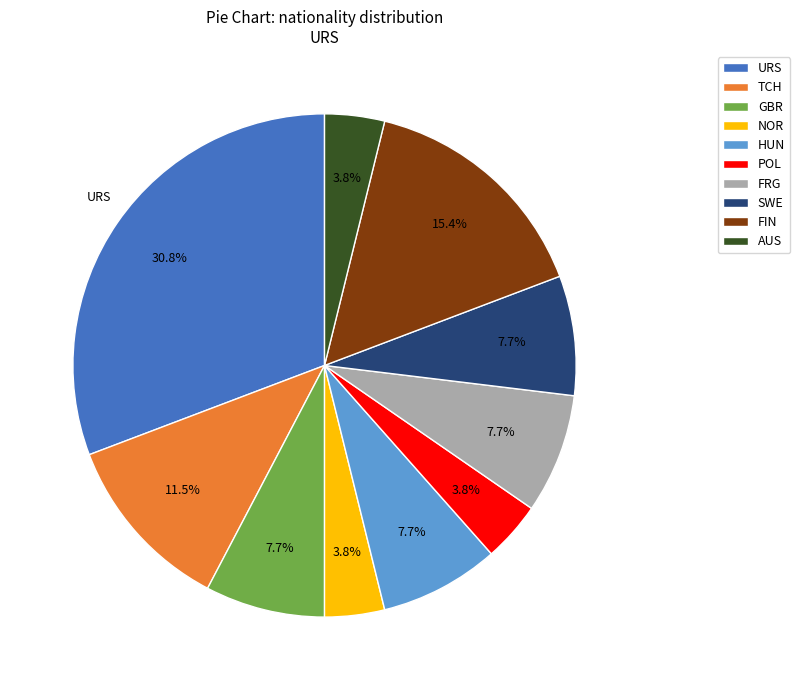

Which slice is the largest?

URS